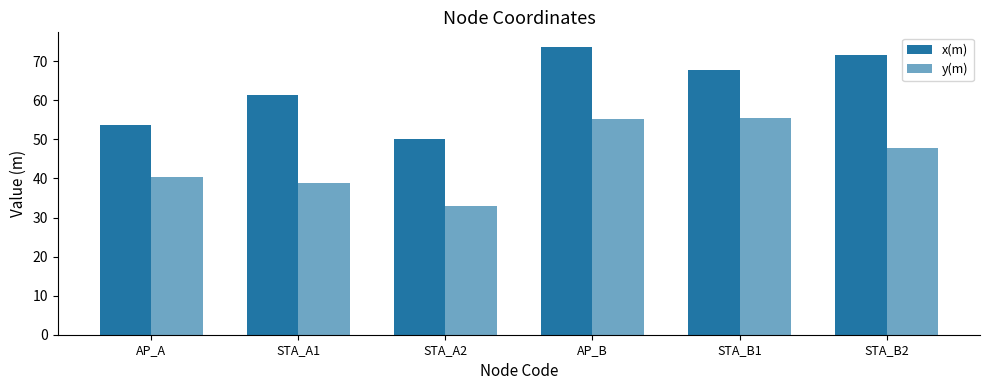

Reading left to right, extract all data points from this chart.

x(m): 53.7	61.4	50.2	73.7	67.9	71.6
y(m): 40.3	38.9	33.0	55.3	55.6	47.7